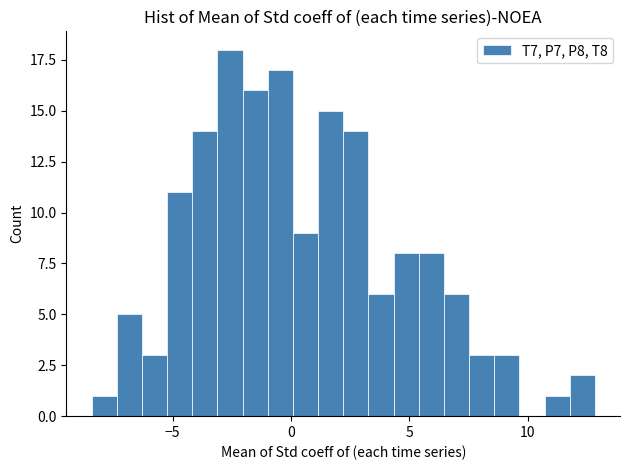

Around what value on the x-axis is the tallest bar? Give the approximate position of its centre, as read against the axis.

-2.5